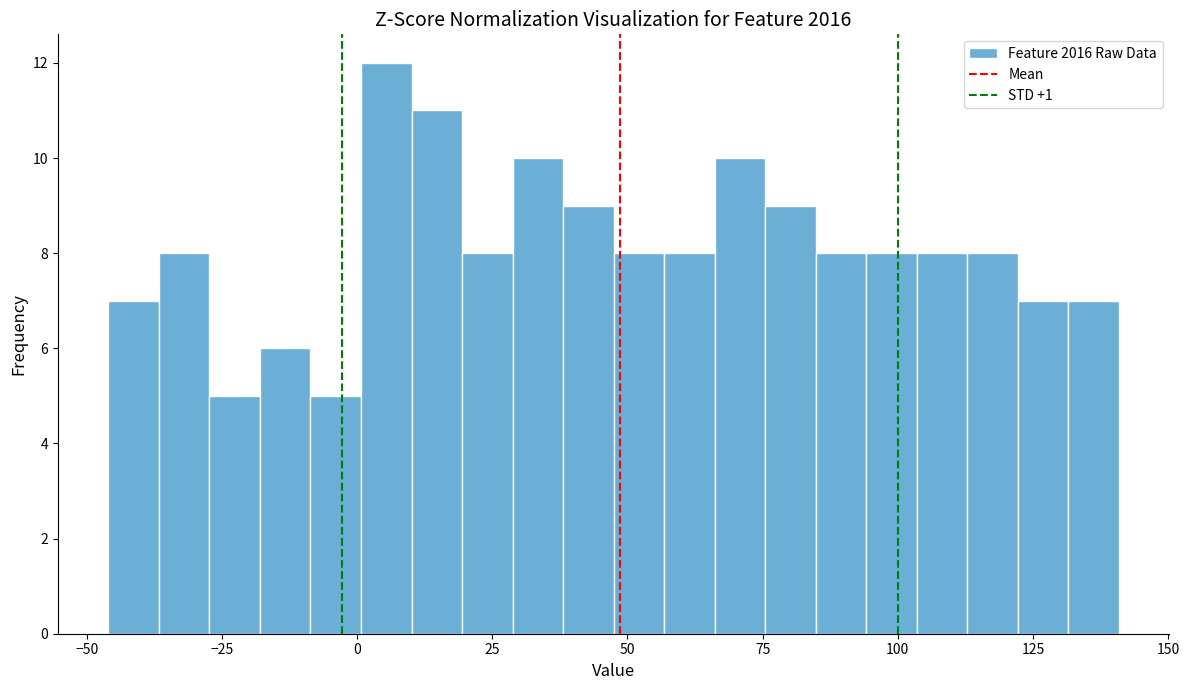

Around what value on the x-axis is the tallest bar? Give the approximate position of its centre, as read against the axis.

5